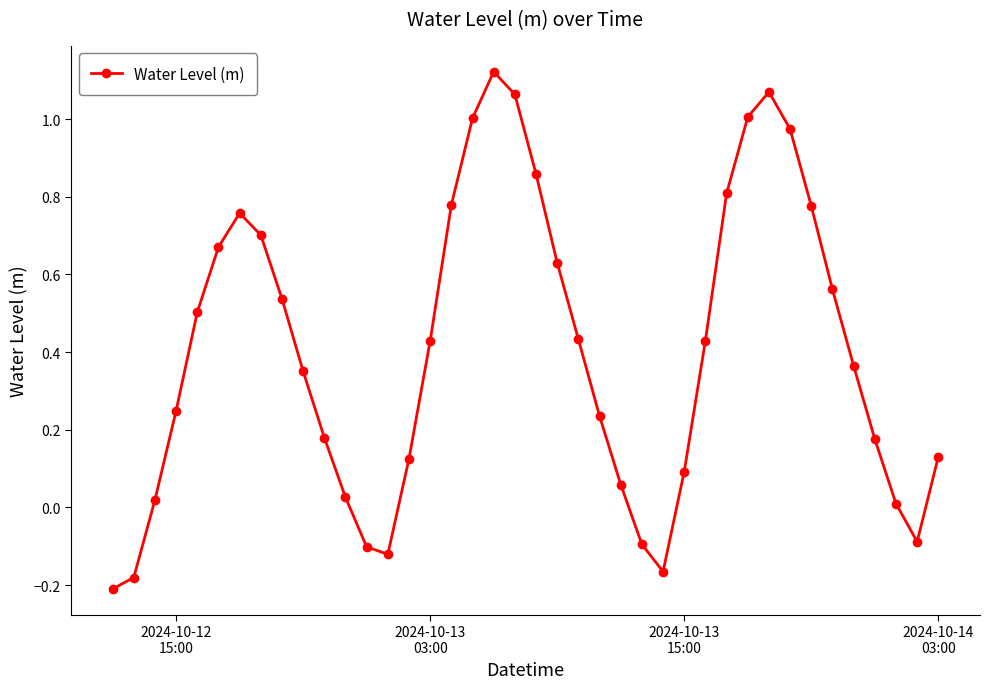

How many interior local valleys (lower than both neighbors) does the data have?

3